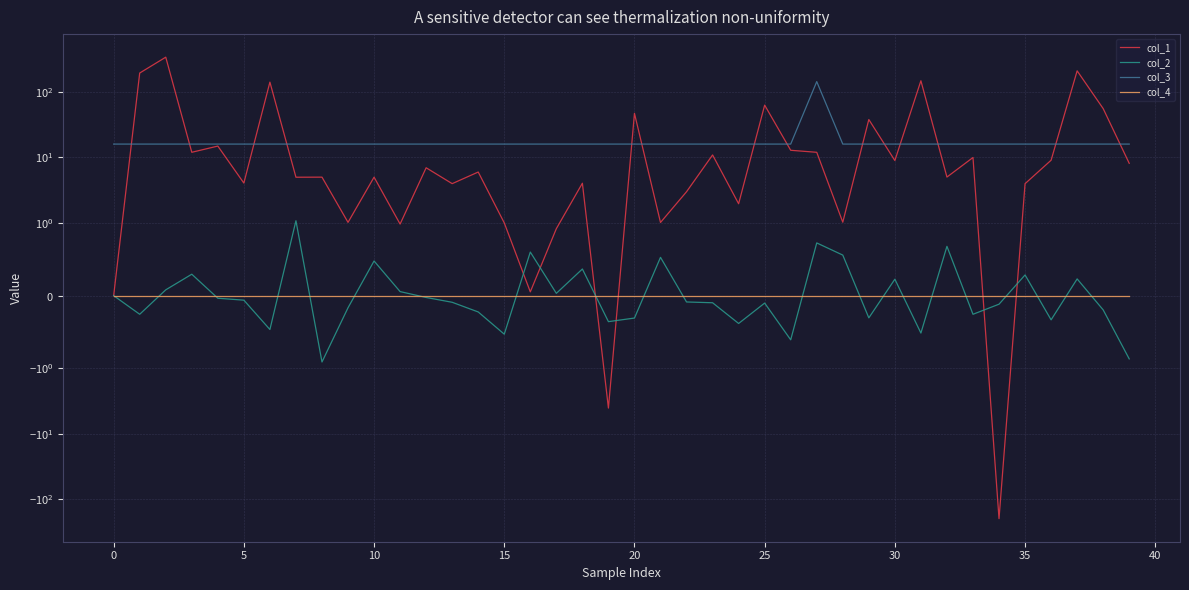

How many data points does each series have?

40